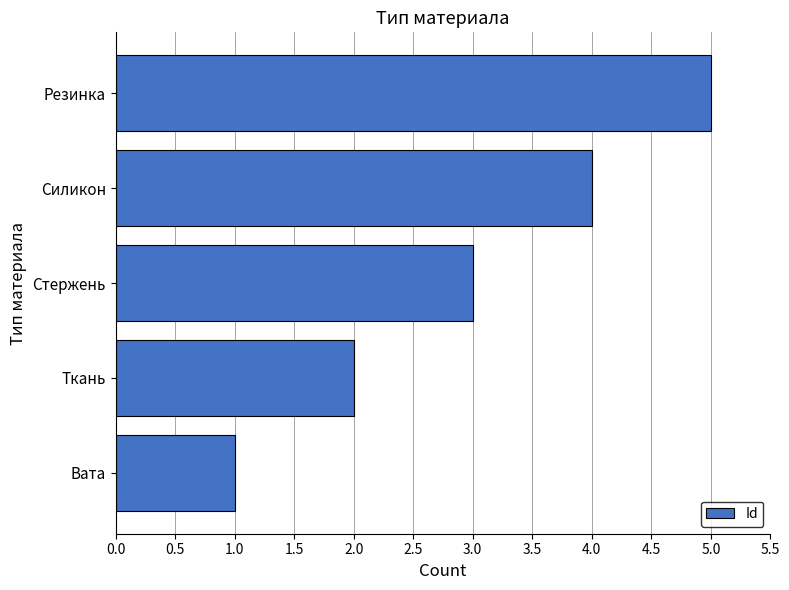

Where is the data nearest to the value 3?

Стержень